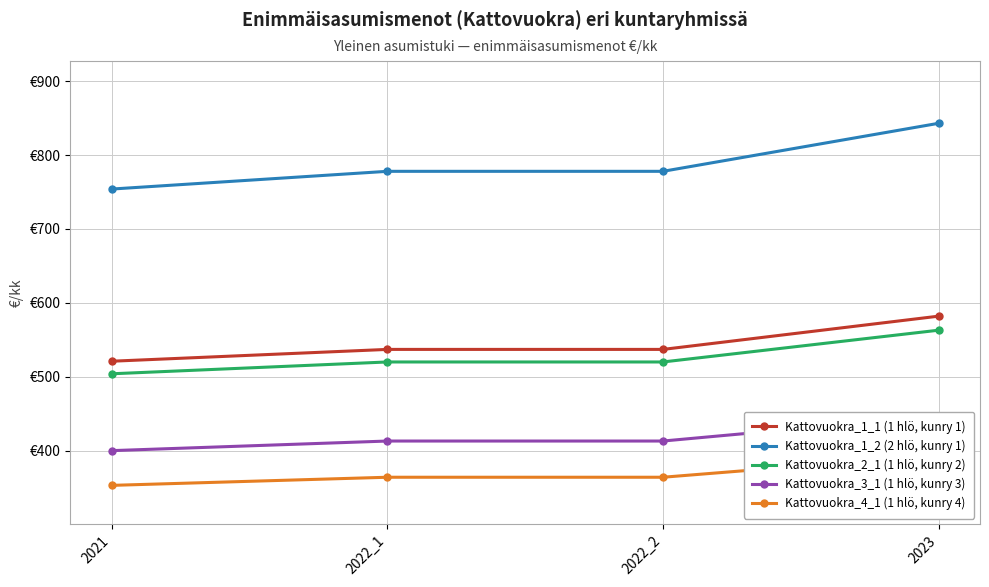

What is the minimum value shown in the chart?

353